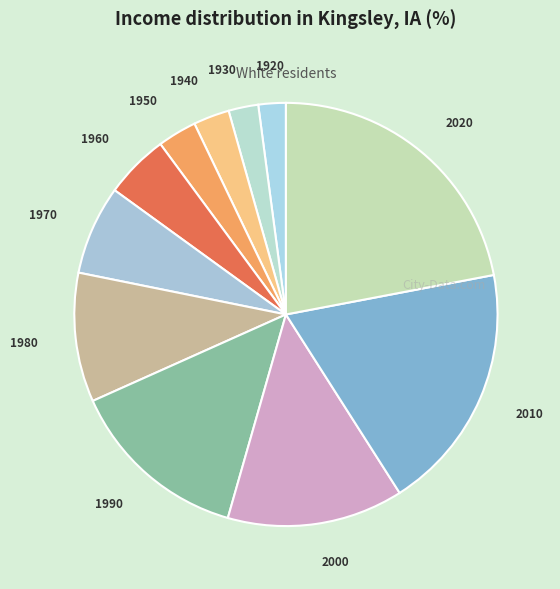

Count the number of slices in the pie.

11